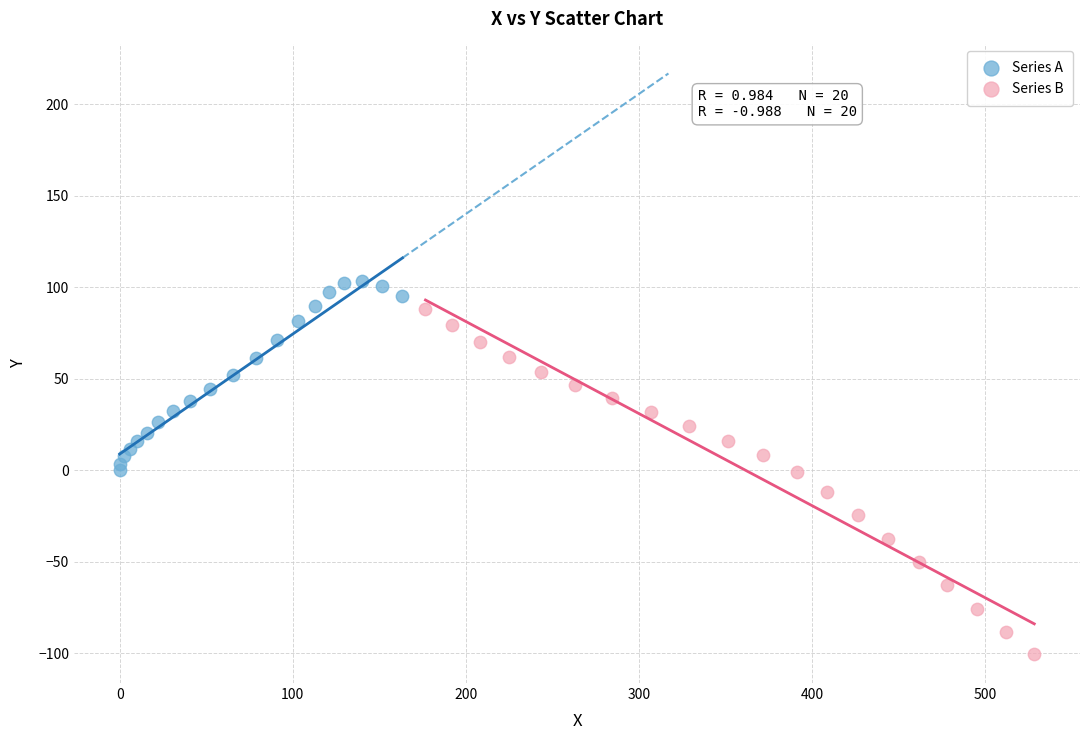

Which series has the largest Y range (max minus min)?

Series B